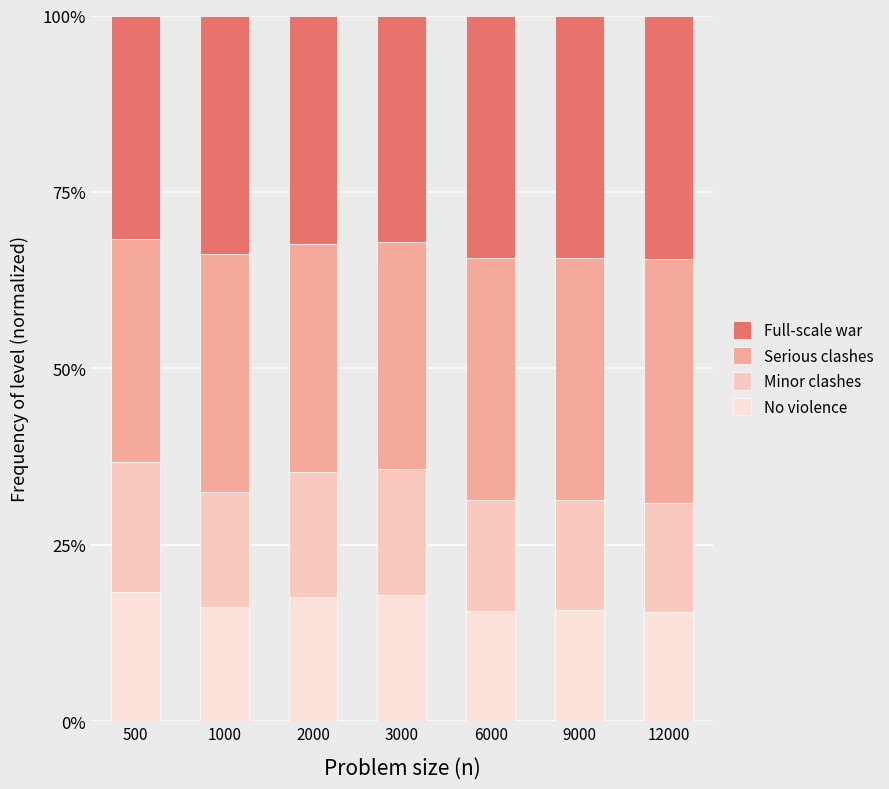

Does the chart contain any negative values?

No